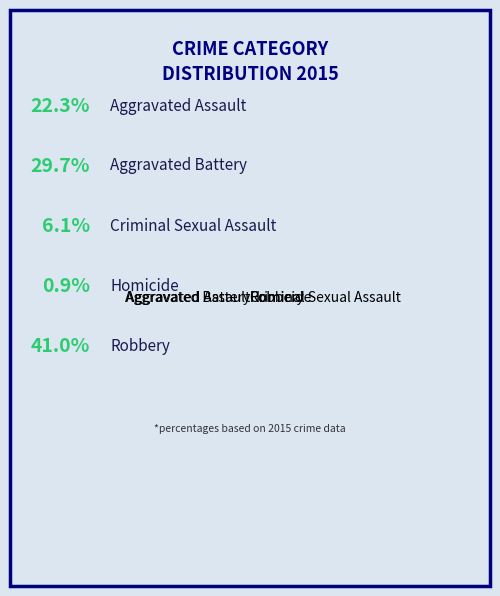

Combined, do Robbery and Aggravated Battery account for over 50%?

Yes